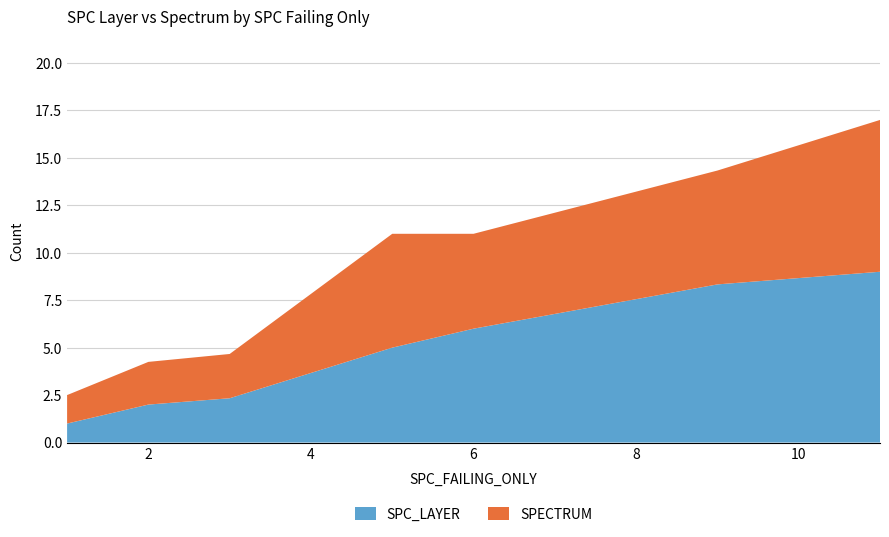

True or false: SPC_LAYER has a value of 3.6 at 6.

False